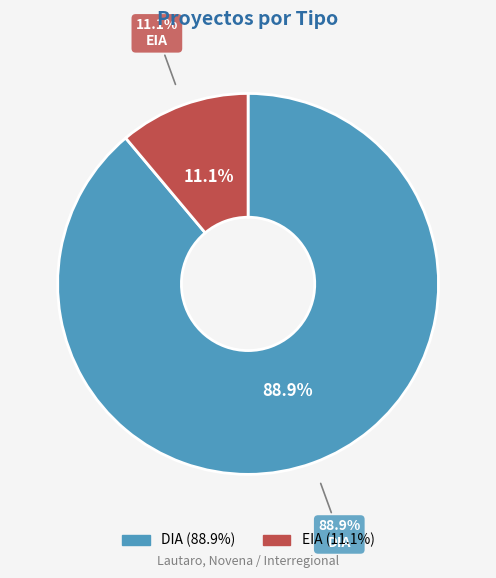

Count the number of slices in the pie.

2